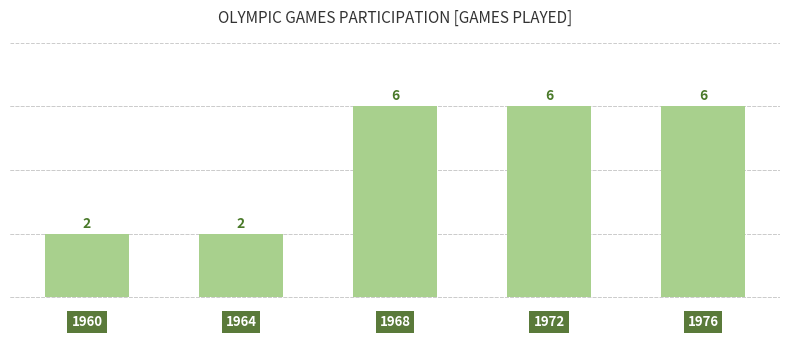

What is the value of the 2nd bar from the left?

2